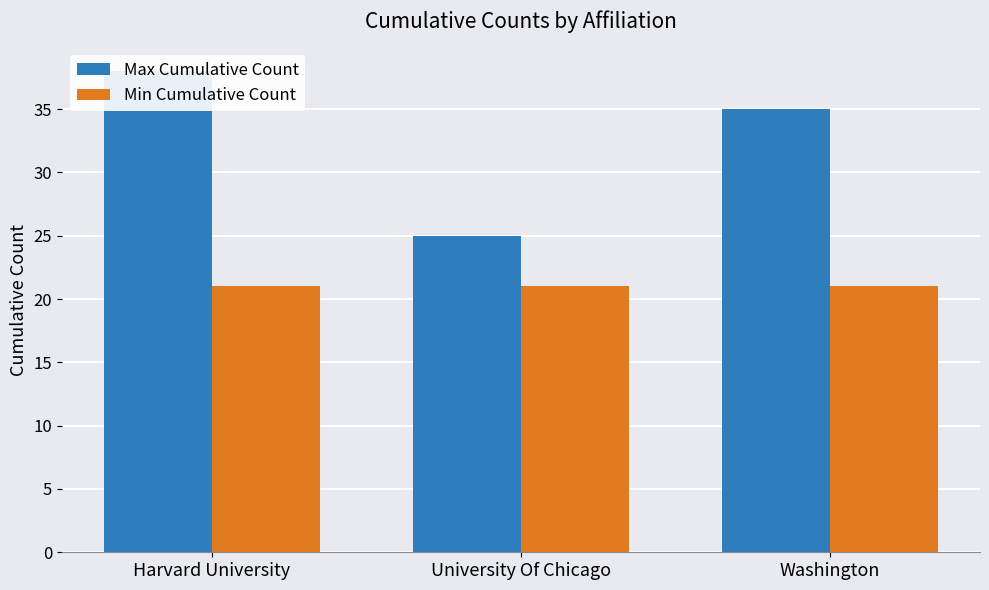

How many groups of bars are there?

3